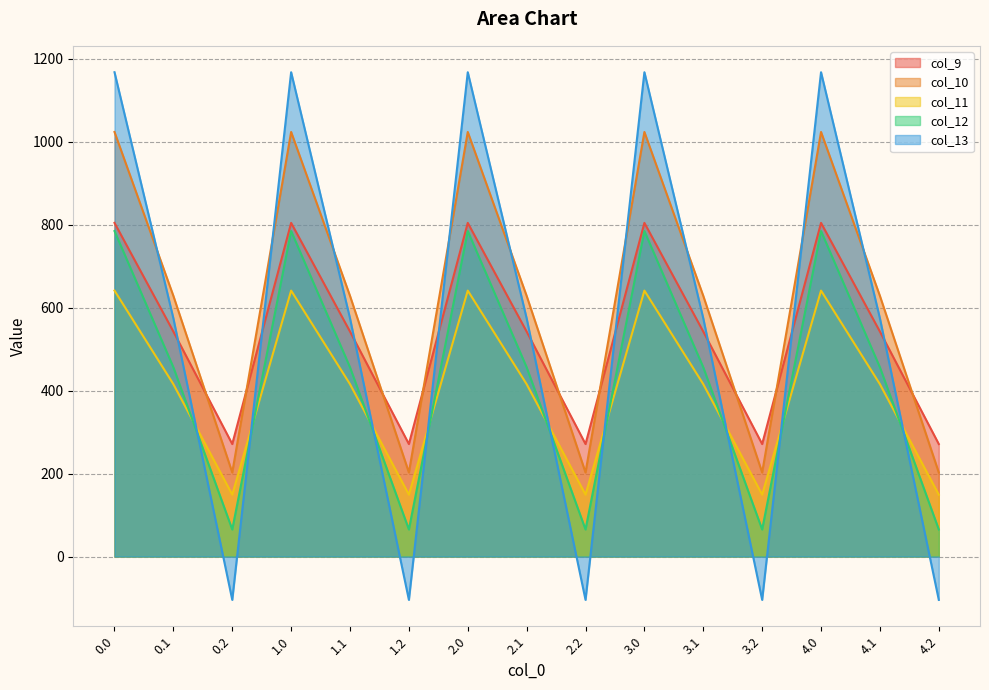

How many lines are shown in the chart?

5